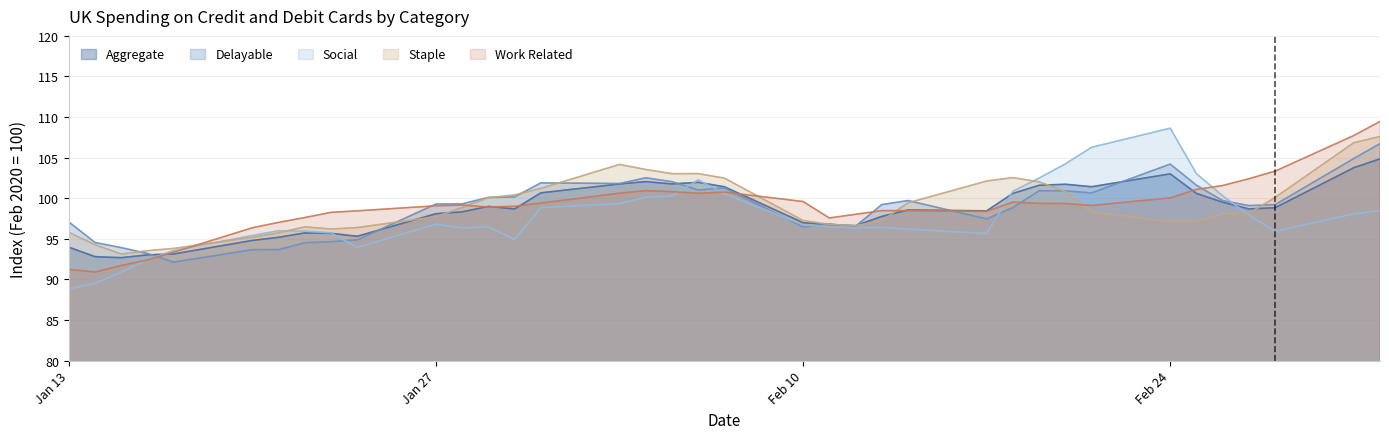

At how many categories does at least one series exceed 99?

25